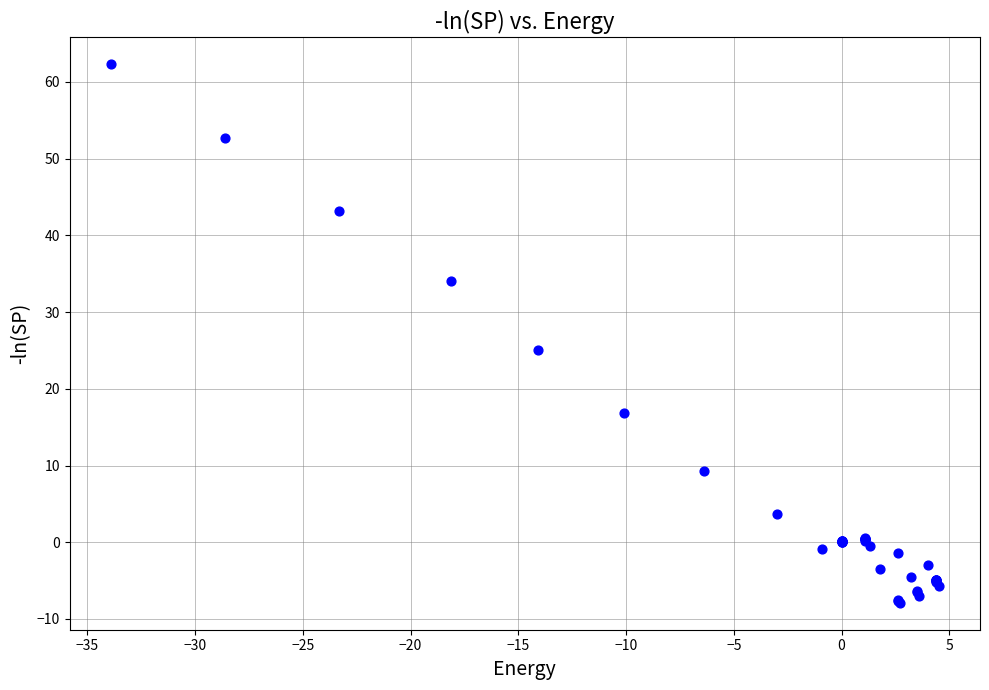

What Y value in the scatter plot is closest to 27?

25.0